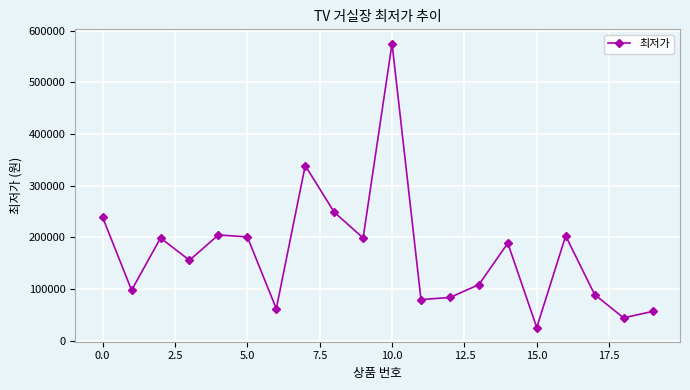

What is the difference between the maximum and minimum values?

549100